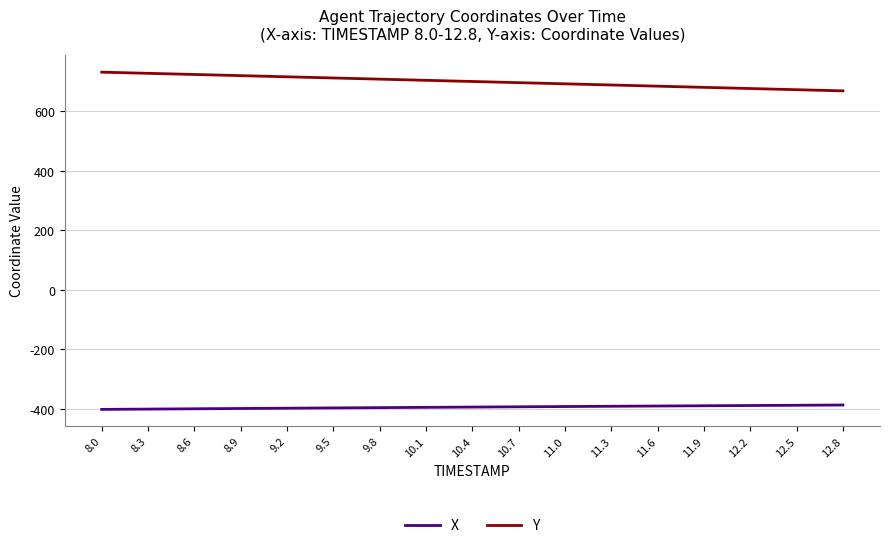

Rank the series at 8.3 from lowest to highest value.

X, Y